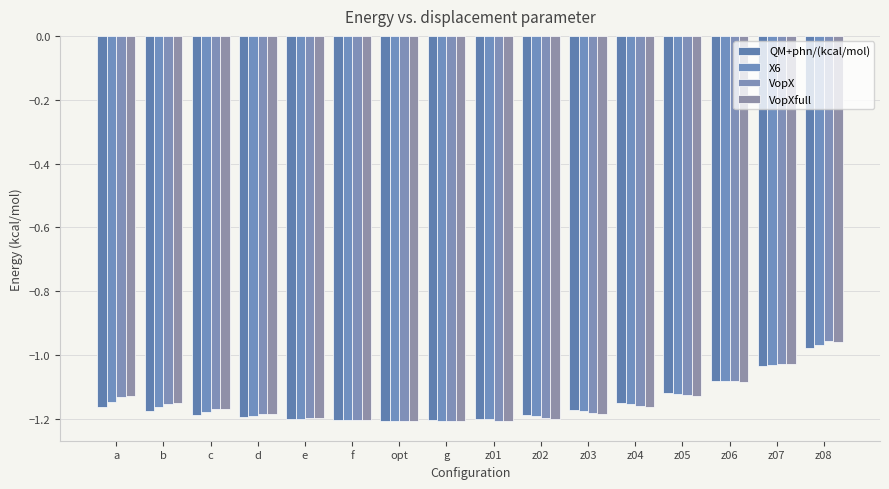

What is the label of the 13th bar from the left?

z05